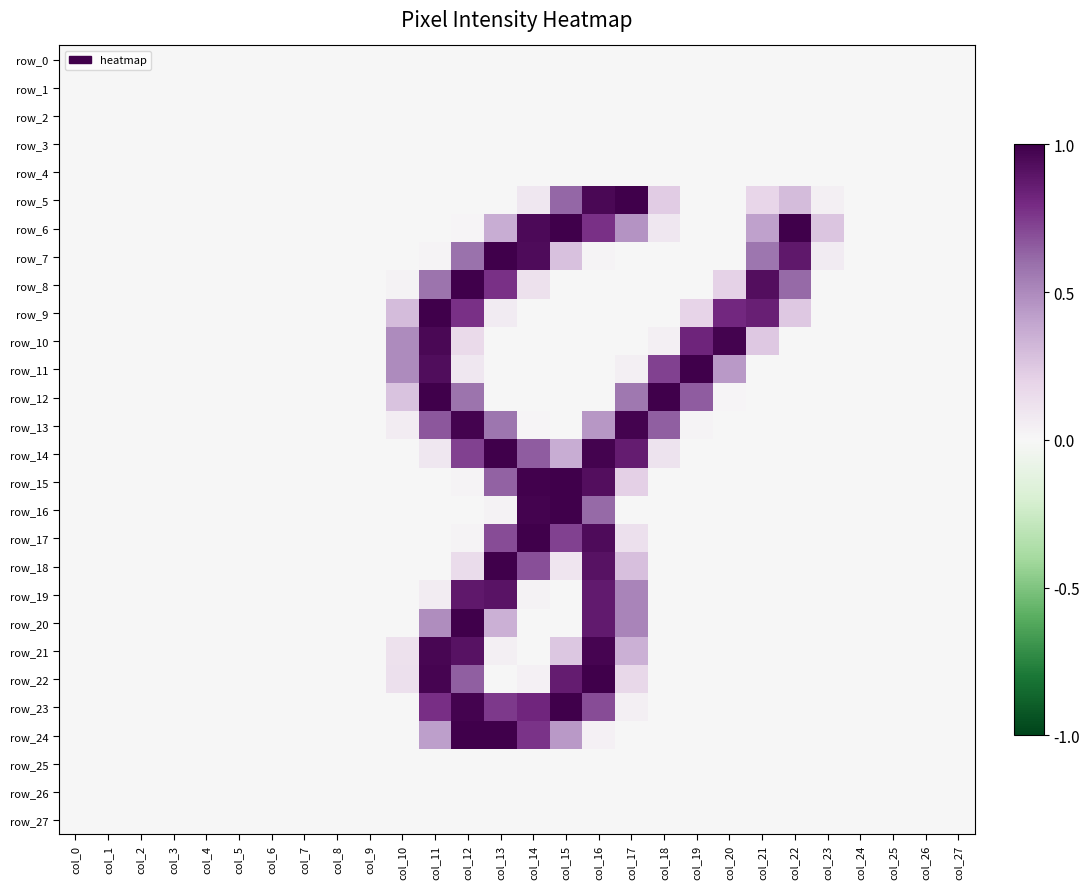

The row_14 series shows 1.0 at col_14. True or false?

False